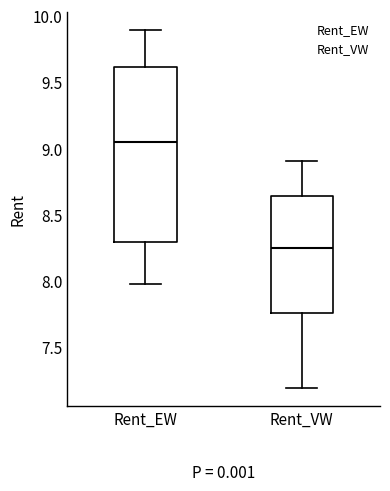

Reading left to right, read every box against the y-axis: the position of its median line, the range the box covers, and the ends of its whiskers. The values are not printed on the chart, so give them approximately, as read against the axis.

Rent_EW: median 9.05, box 8.30 to 9.60, whiskers 7.95 to 9.90
Rent_VW: median 8.25, box 7.75 to 8.65, whiskers 7.20 to 8.90